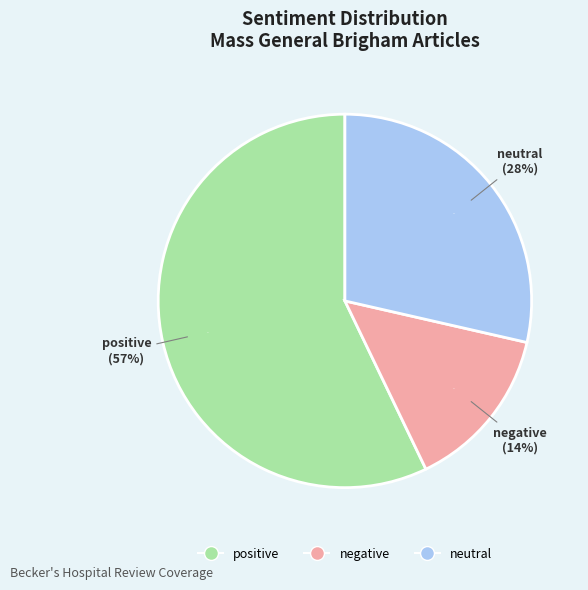

What percentage do negative and neutral together represent?

42.9%